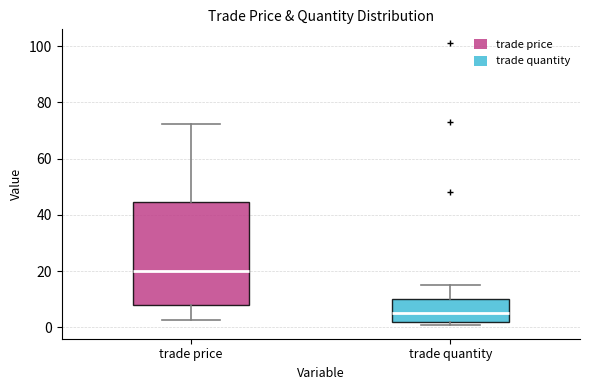

Which box has the lowest median line?

trade quantity